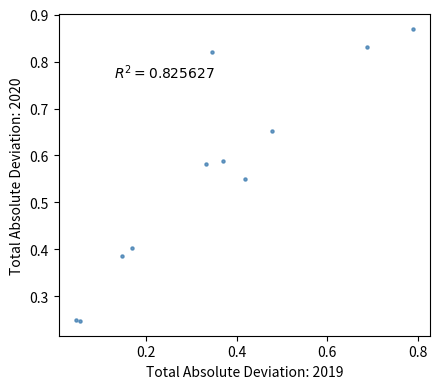

What is the average X value?

0.3